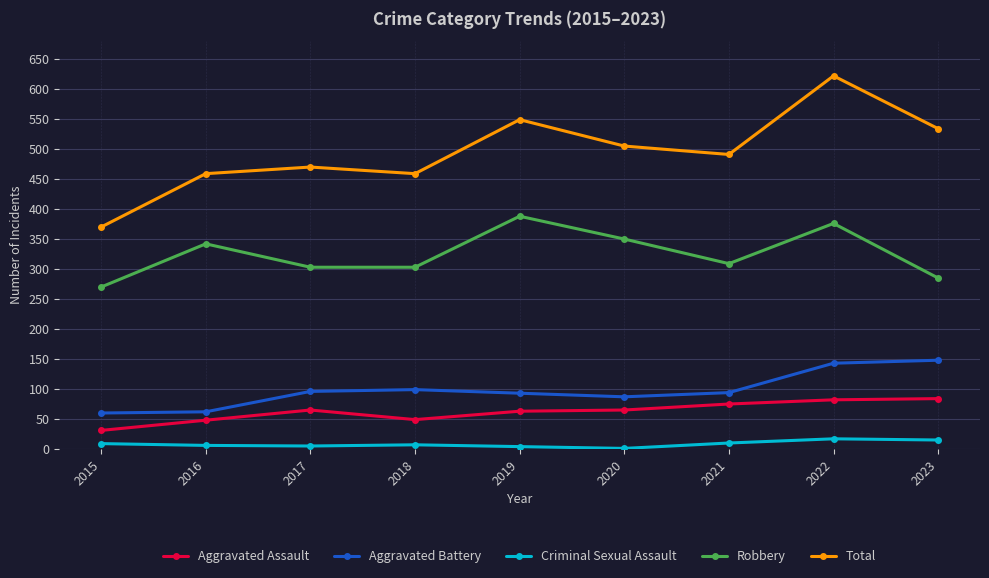

At which category does Aggravated Assault reach its first local peak?

2017